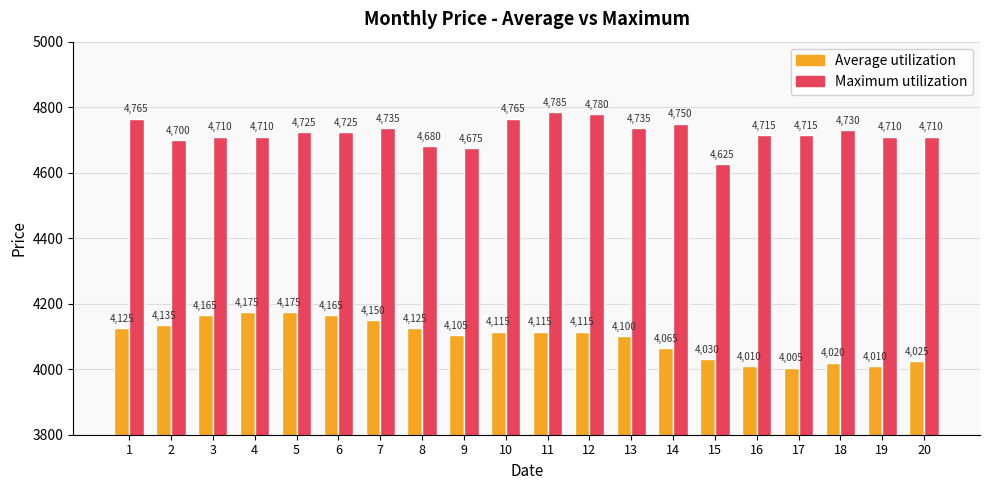

What is the value of the Average utilization bar at the 15th from the left?

4030